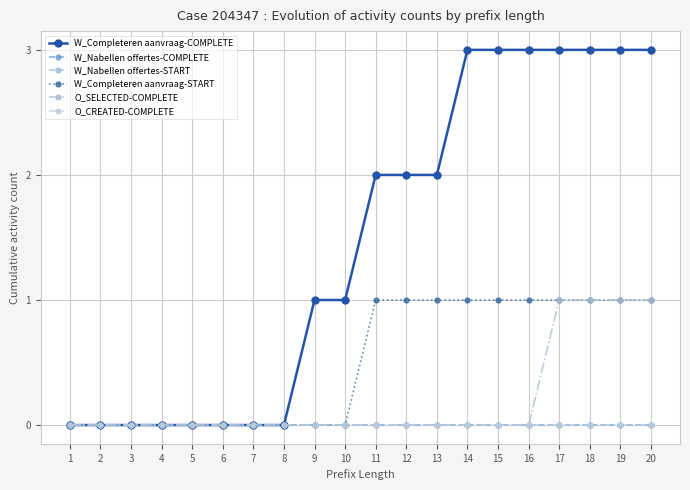

At how many categories does at least one series exceed 2?

7